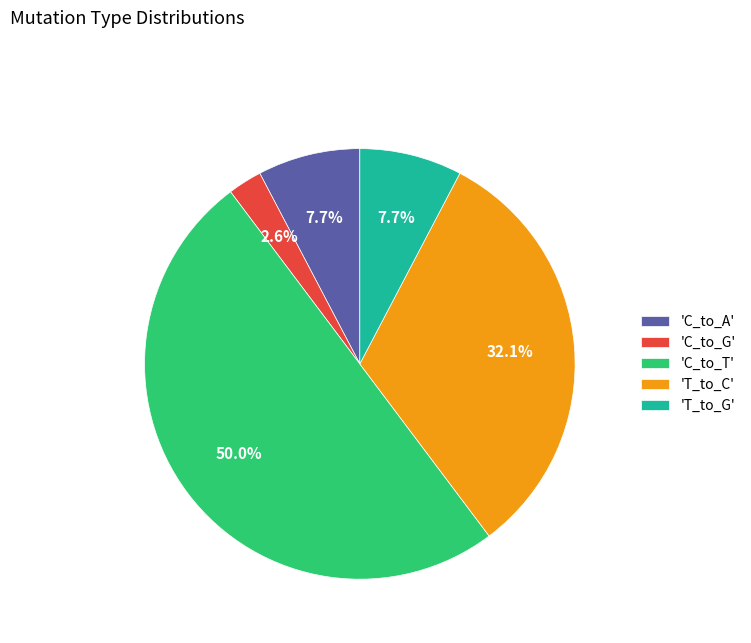

Do 'T_to_C' and 'C_to_T' together represent more than half of the pie?

Yes